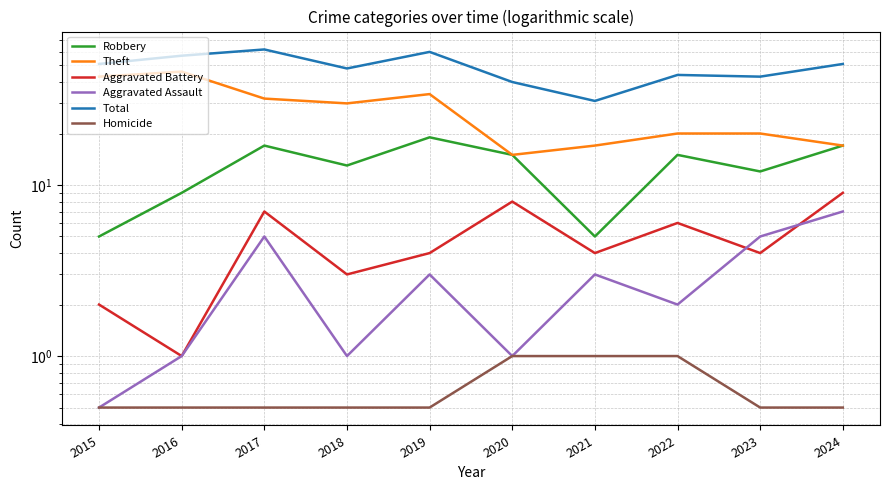

How many interior local peaks does the Robbery series have?

3